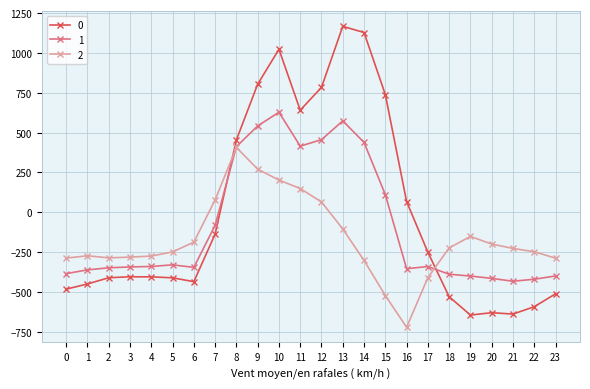

Rank the series by their maximum value, from lowest to highest.

2, 1, 0